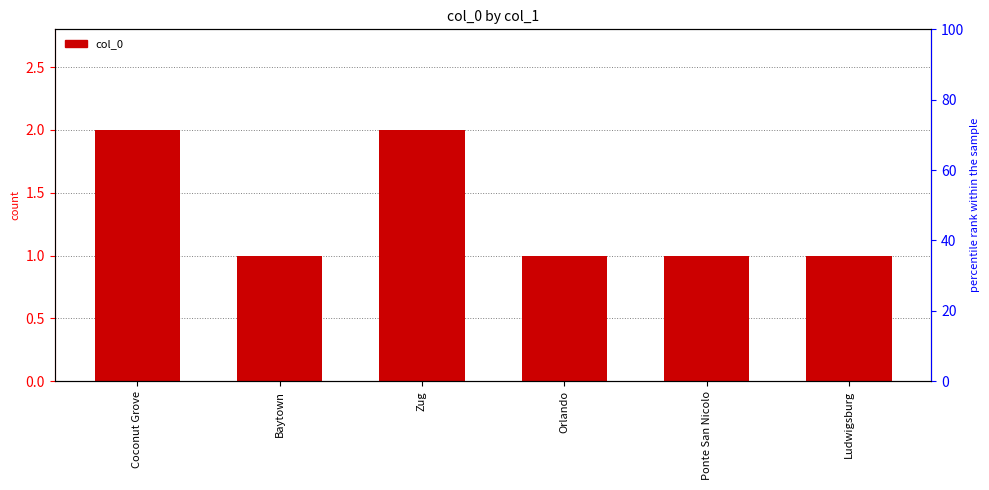

What is the difference between the maximum and minimum values?

1